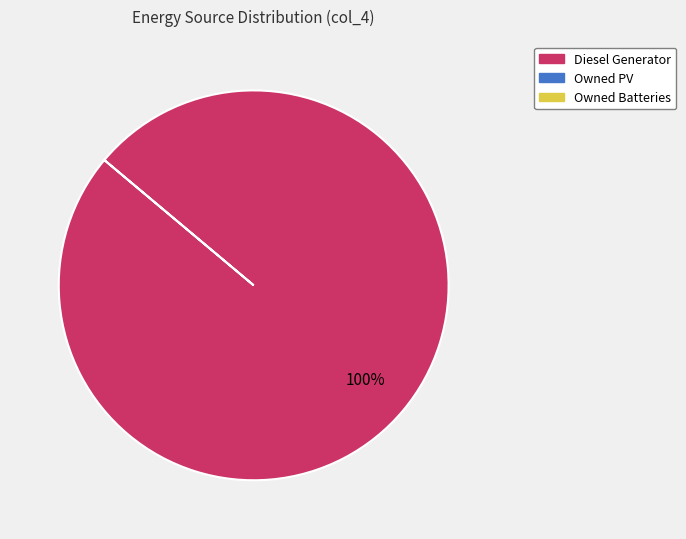

Count the number of slices in the pie.

1